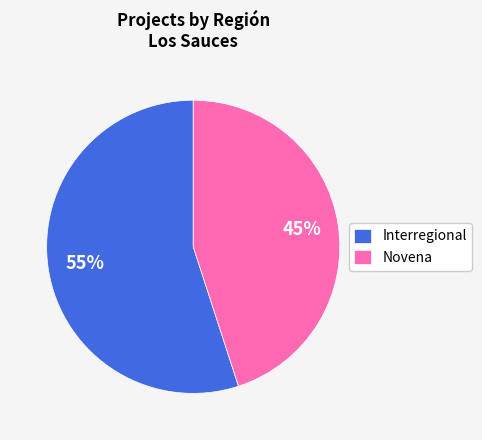

True or false: Novena accounts for 58% of the total.

False